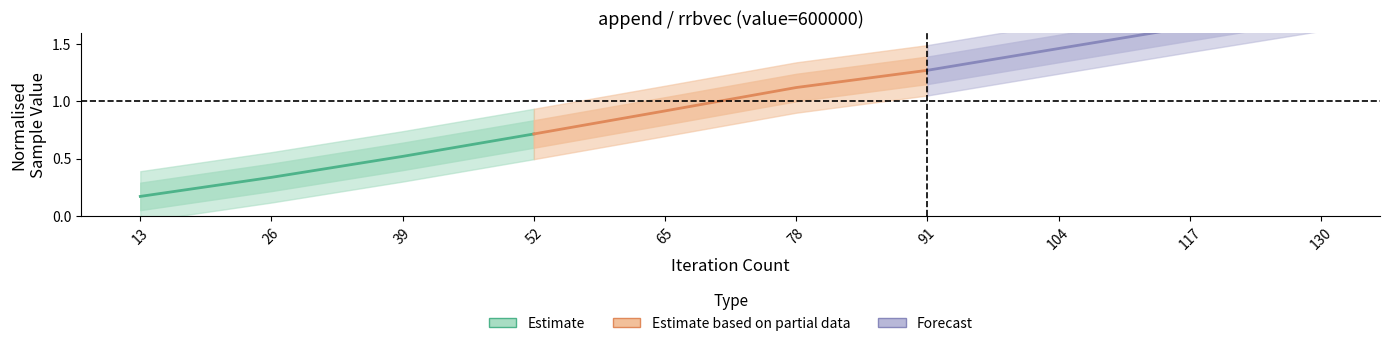

True or false: Estimate and Estimate based on partial data intersect in this chart.

False